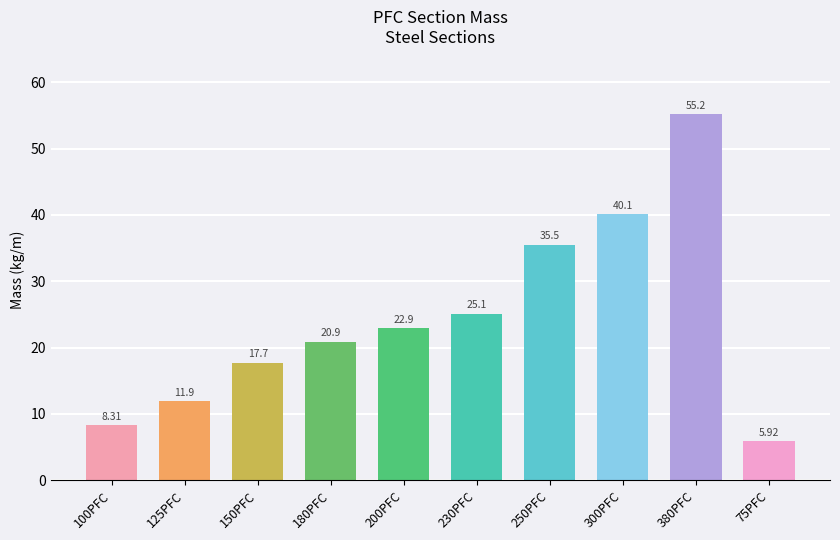

What is the change in value from 150PFC to 380PFC?

+37.5